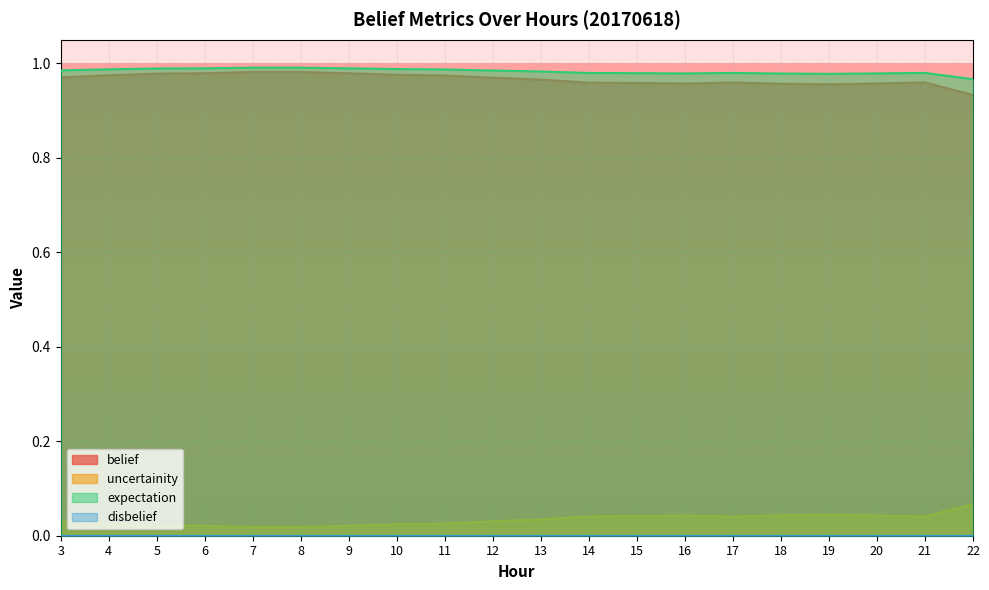

Is it true that expectation equals 1.5 at 11?

False